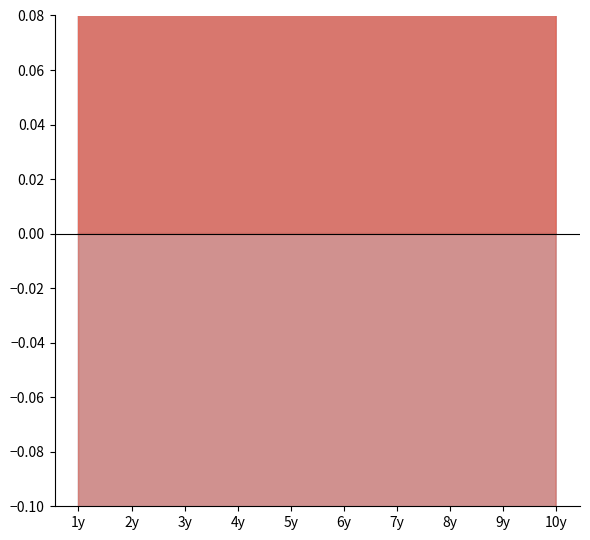

What is the label of the 7th point from the right?

4y